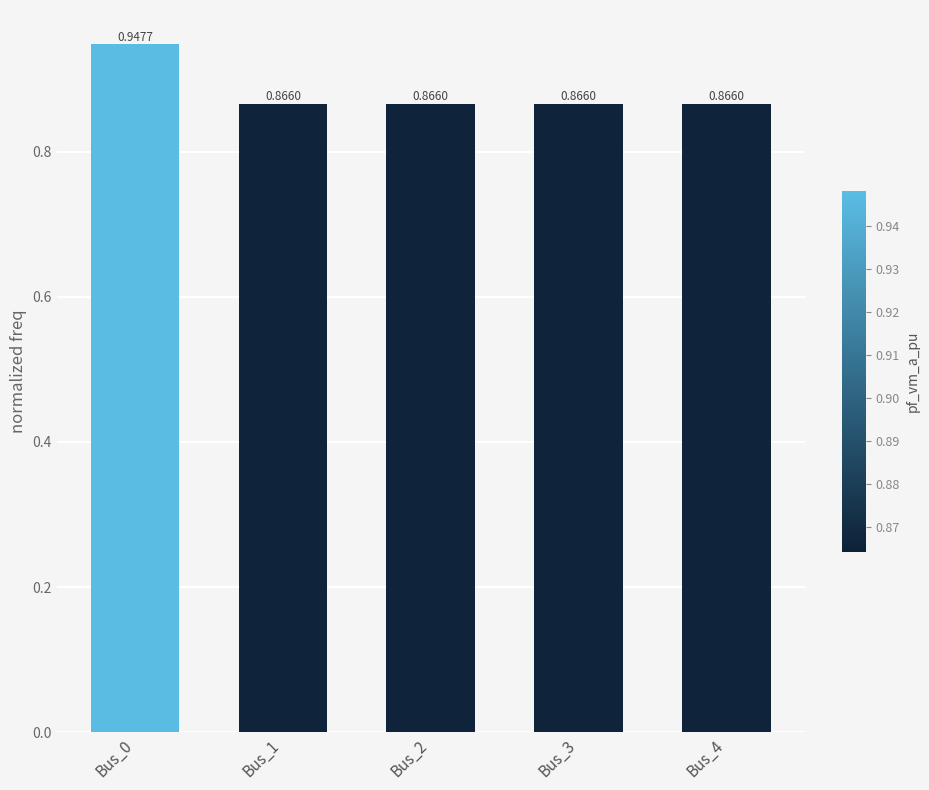

What is the sum of the values at Bus_2 and Bus_0?

1.8